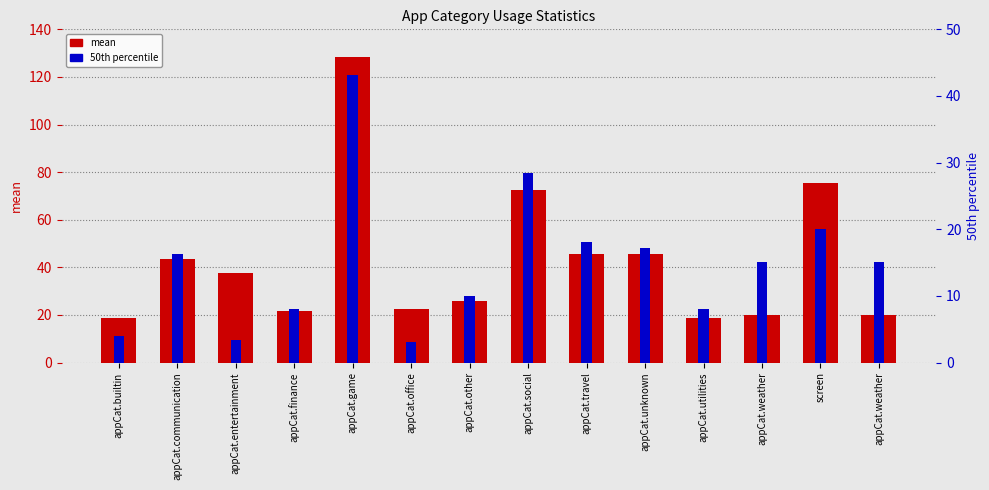

Which category has the lowest value across all series?

appCat.office